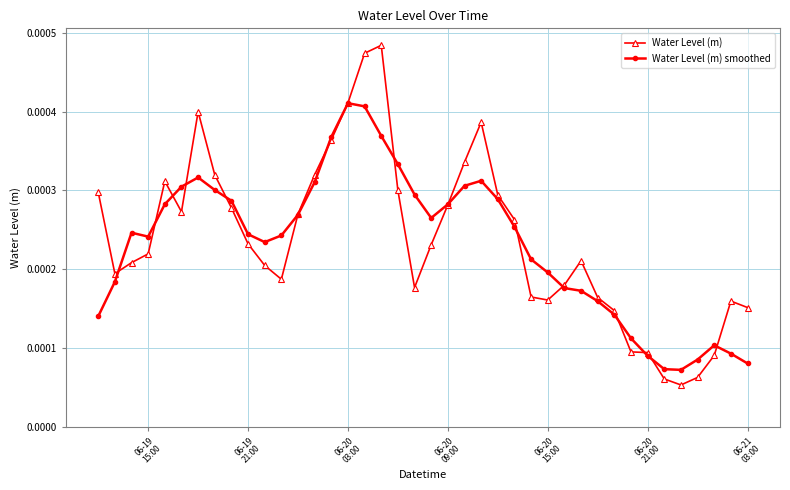

At how many categories does at least one series exceed 0?

40